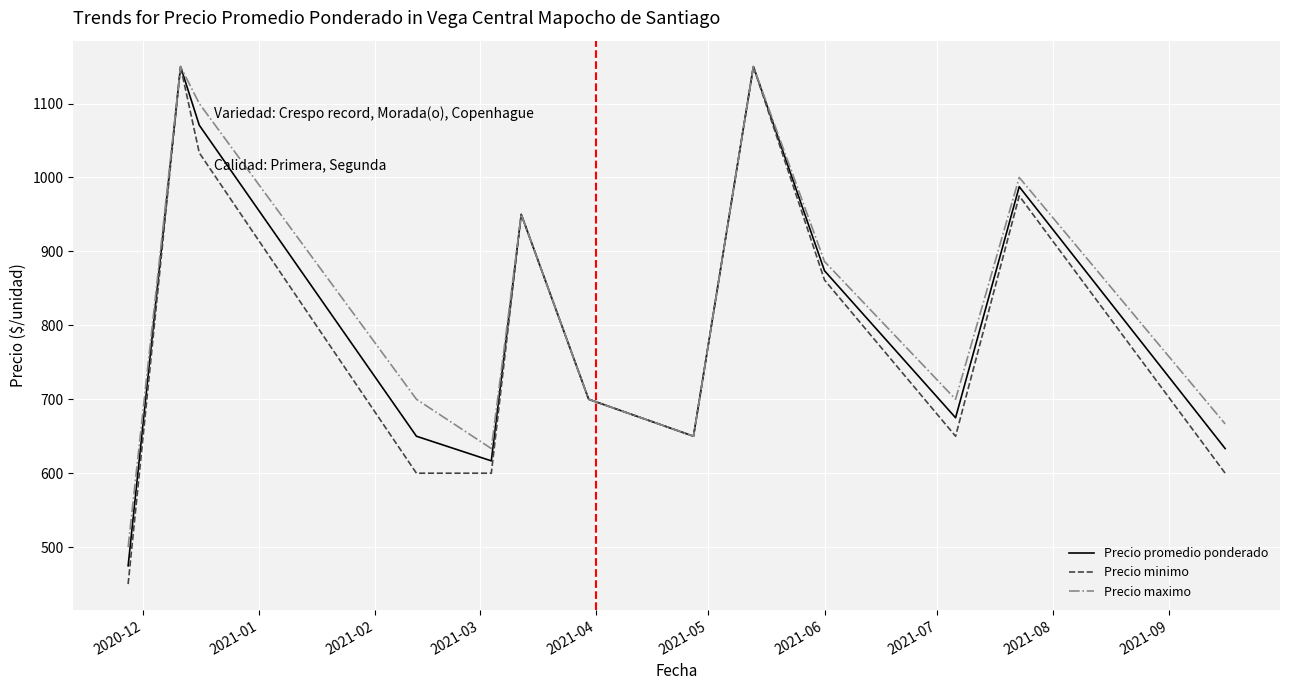

Which series has the largest range (max minus min)?

Precio minimo